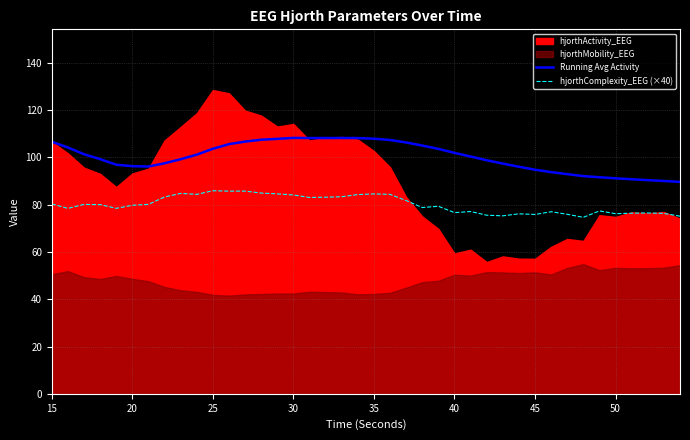

What is the highest value of the Running Avg Activity series?

108.3